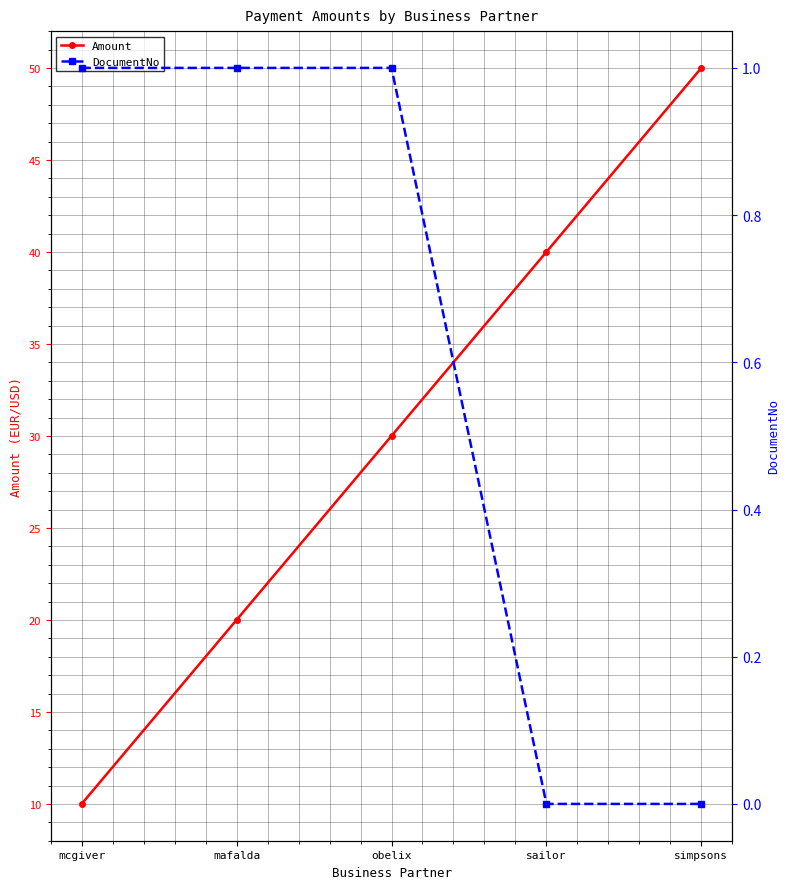

Is this an area chart (filled region under the line)?

No